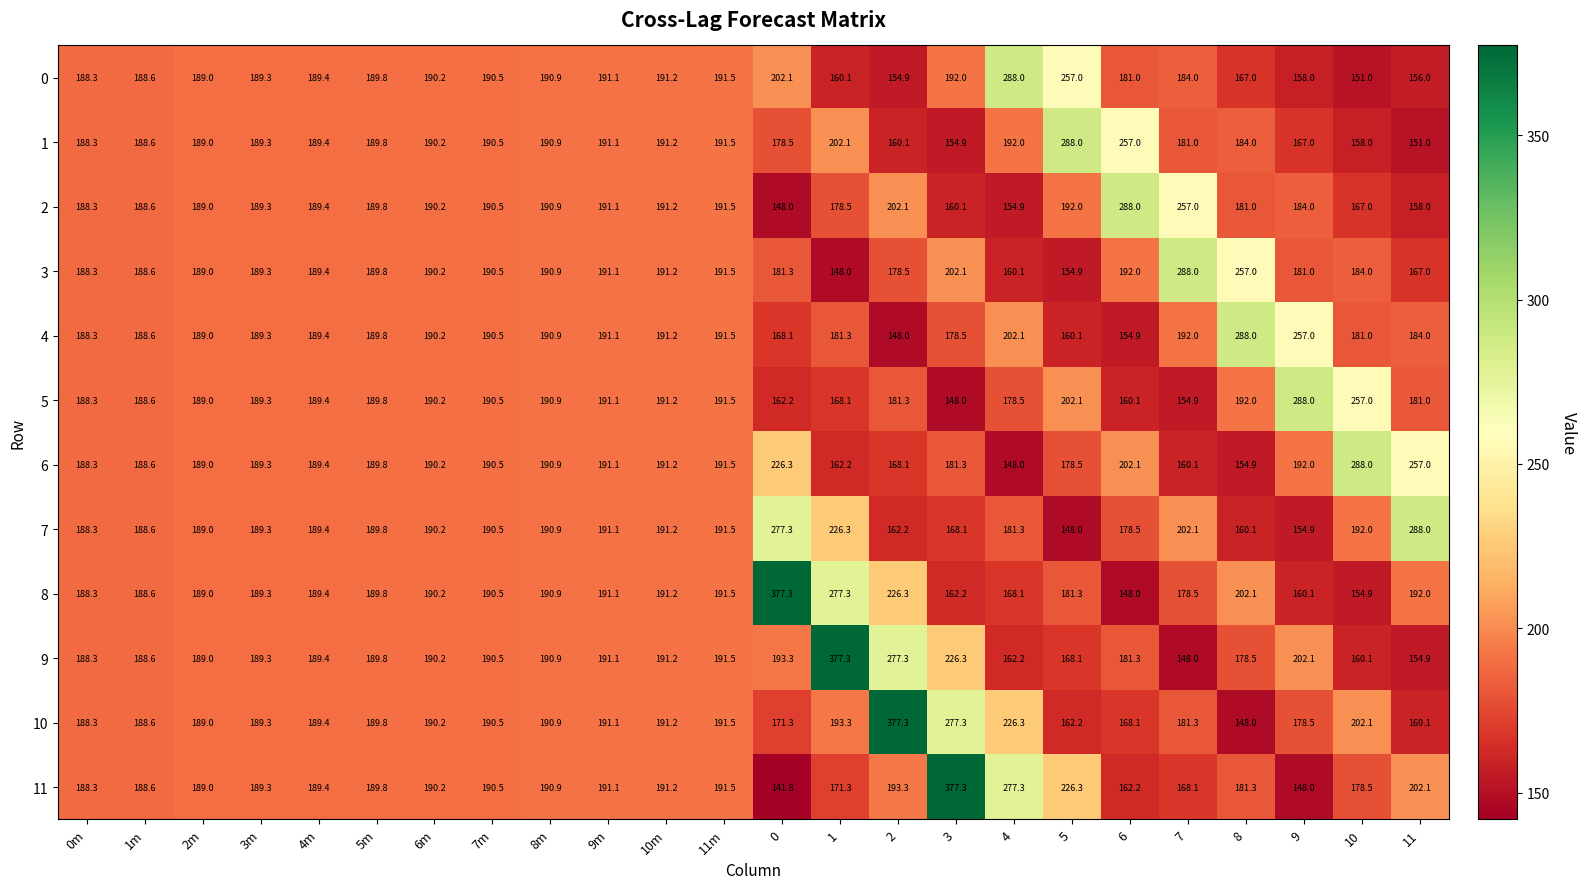

Which series has the largest range (max minus min)?

11